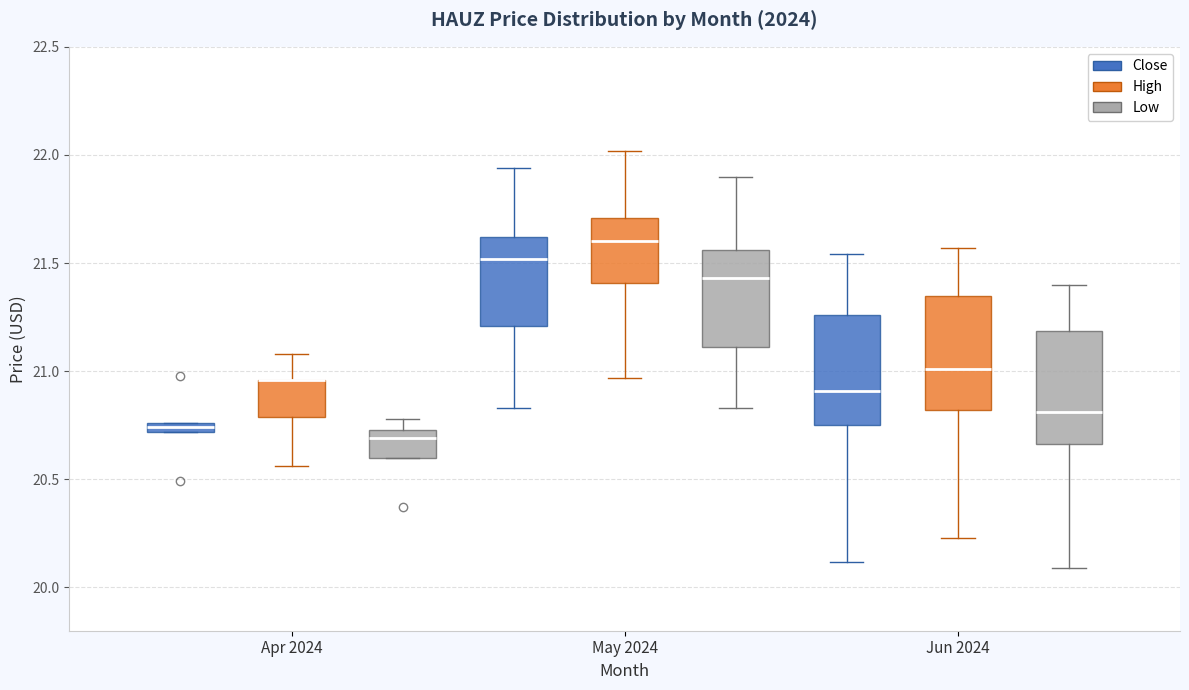

Where is the upper edge of the box for Apr 2024 (High) on the y-axis? The values are not printed on the chart, so give them approximately, as read against the axis.

20.95